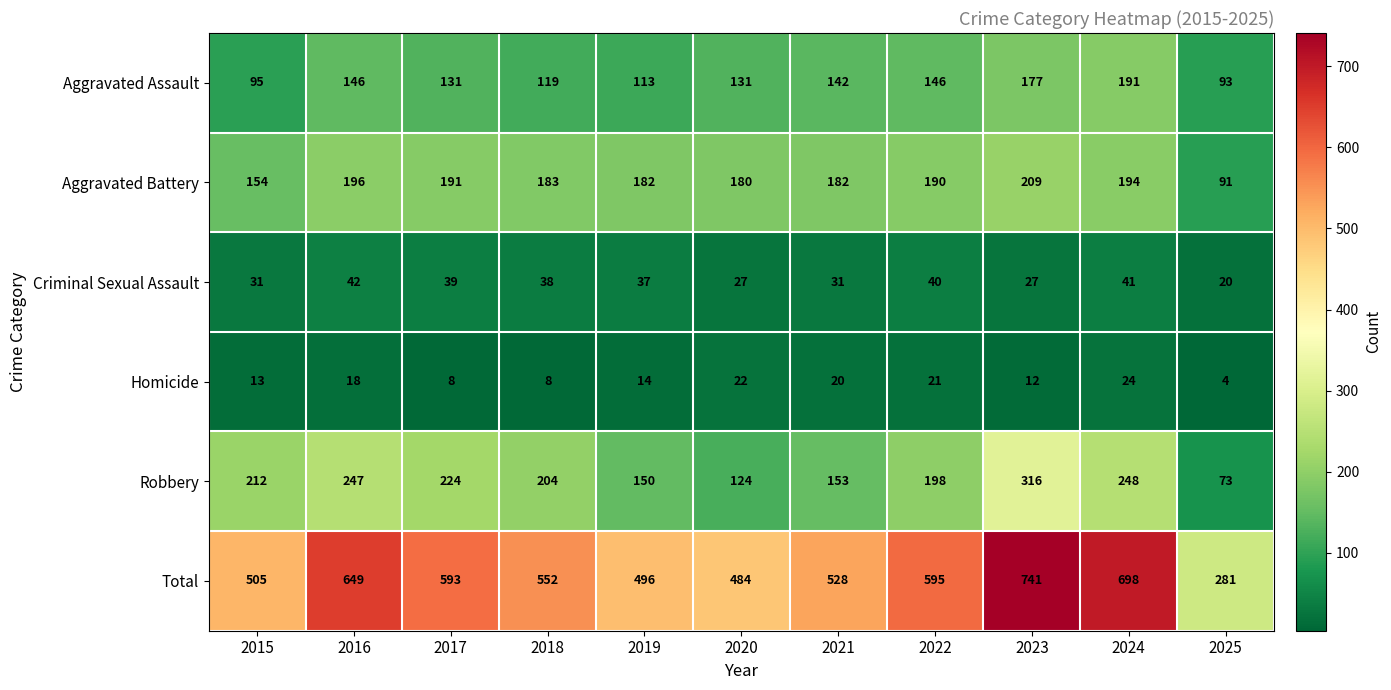

What is the total value across all series at 2024?

1396